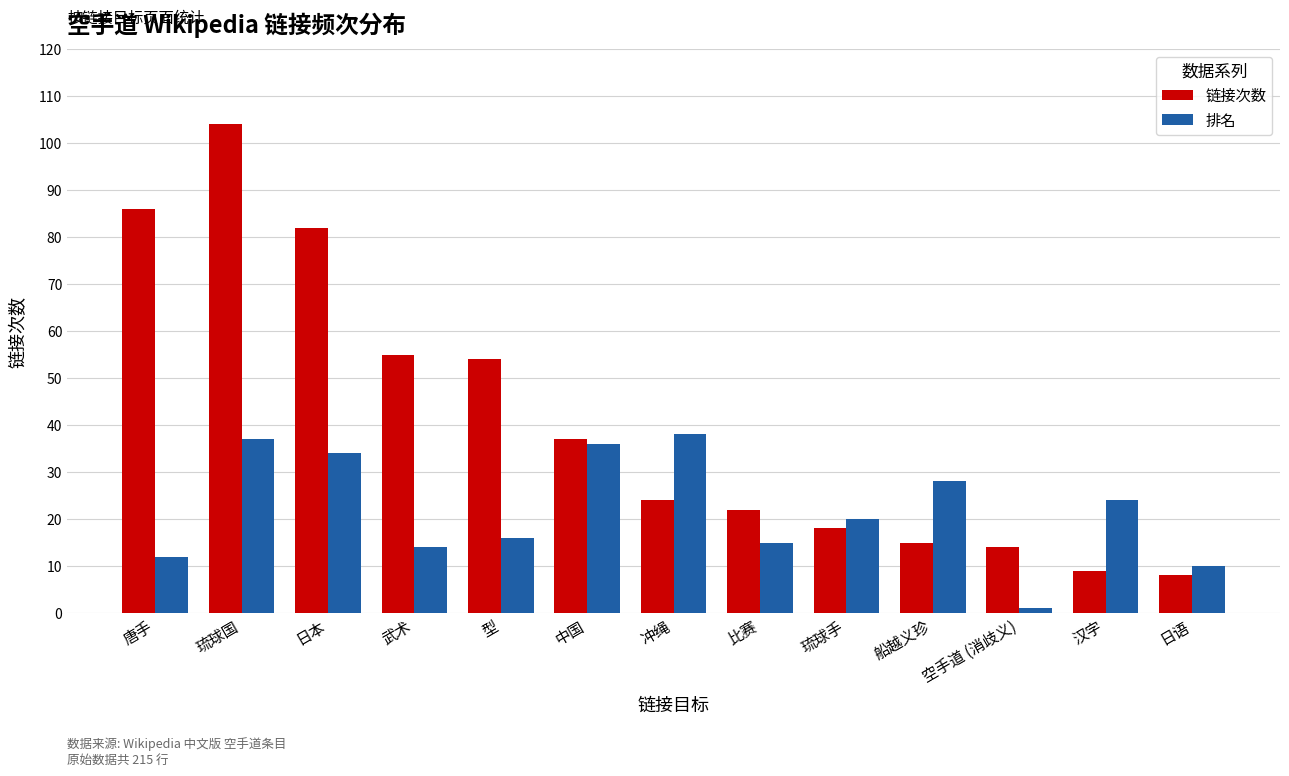

What is the total value across all series at 比赛?

37